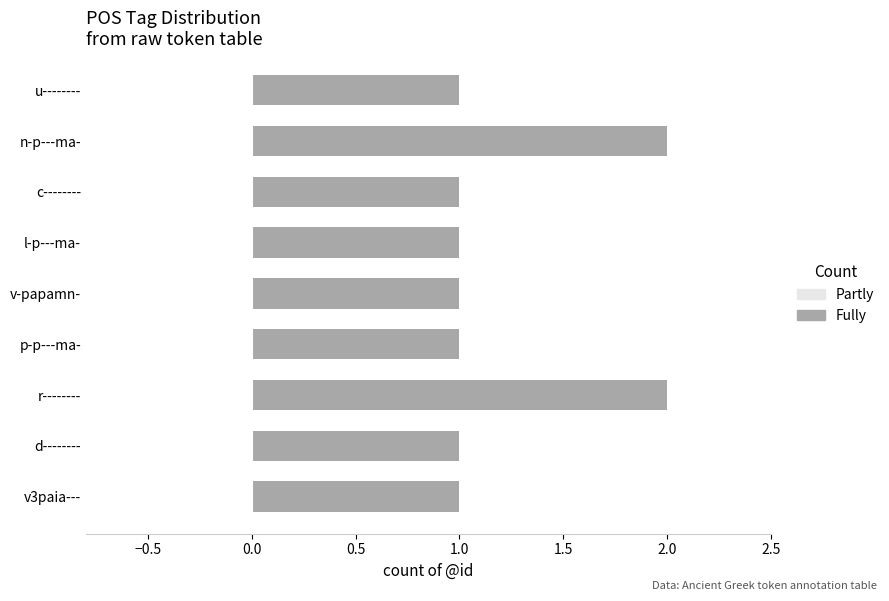

What is the sum of all values?

11